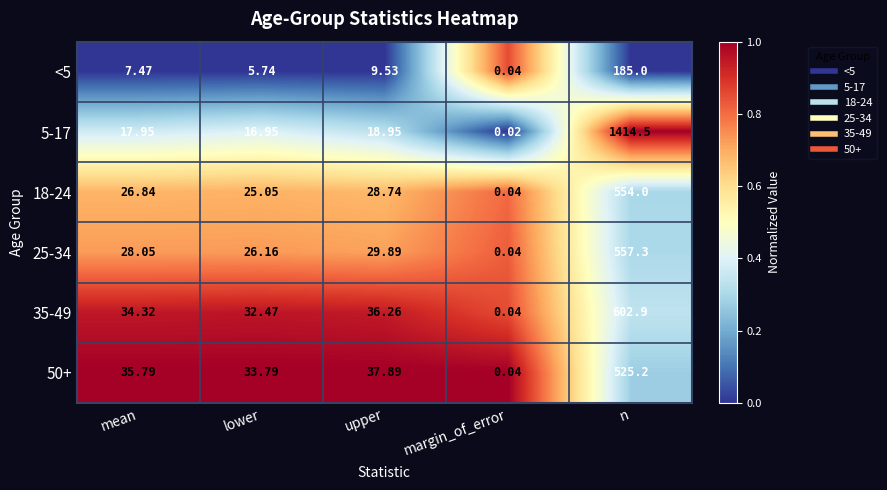

Which series has the largest total across all categories?

5-17